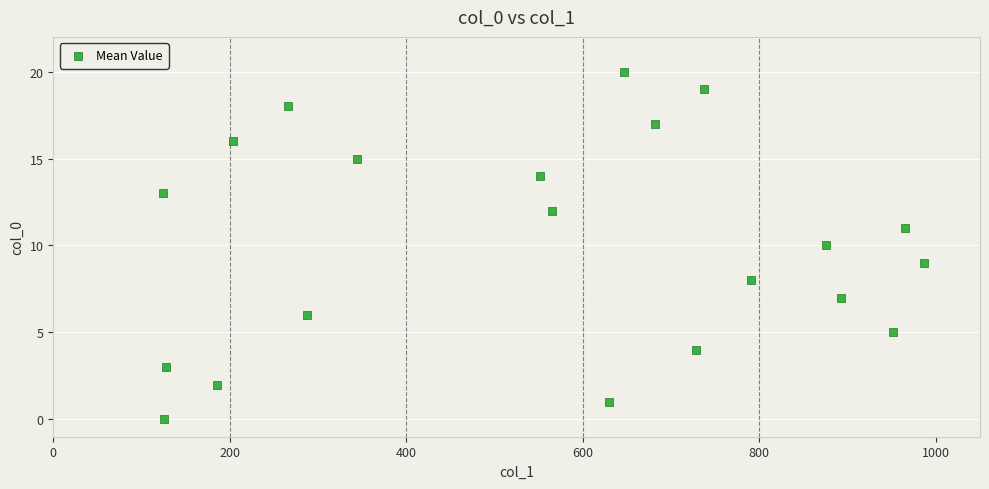

What is the range of X values (max minus min)?

863